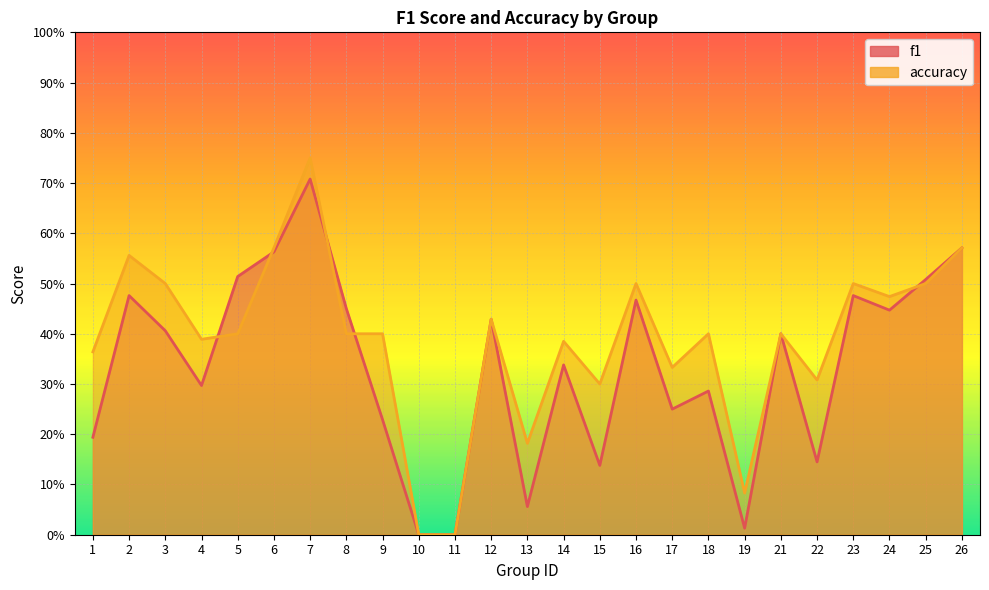

Reading left to right, transcribe all the data shown in this chart.

f1: 0.2	0.5	0.4	0.3	0.5	0.6	0.7	0.5	0.2	0.0	0.0	0.4	0.1	0.3	0.1	0.5	0.2	0.3	0.0	0.4	0.1	0.5	0.4	0.5	0.6
accuracy: 0.4	0.6	0.5	0.4	0.4	0.6	0.8	0.4	0.4	0.0	0.0	0.4	0.2	0.4	0.3	0.5	0.3	0.4	0.1	0.4	0.3	0.5	0.5	0.5	0.6